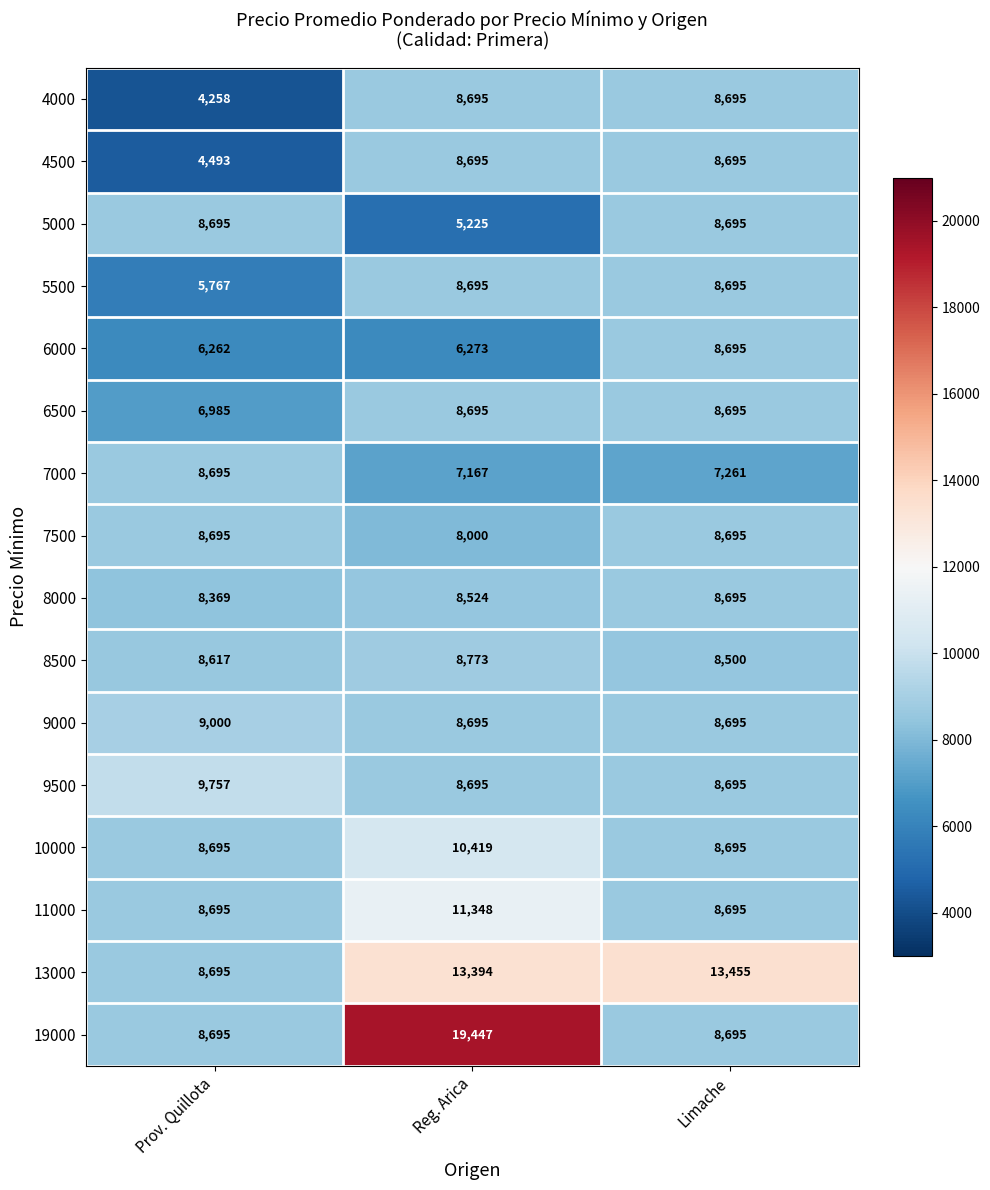

Which series changed the most between Prov. Quillota and Limache?

13000